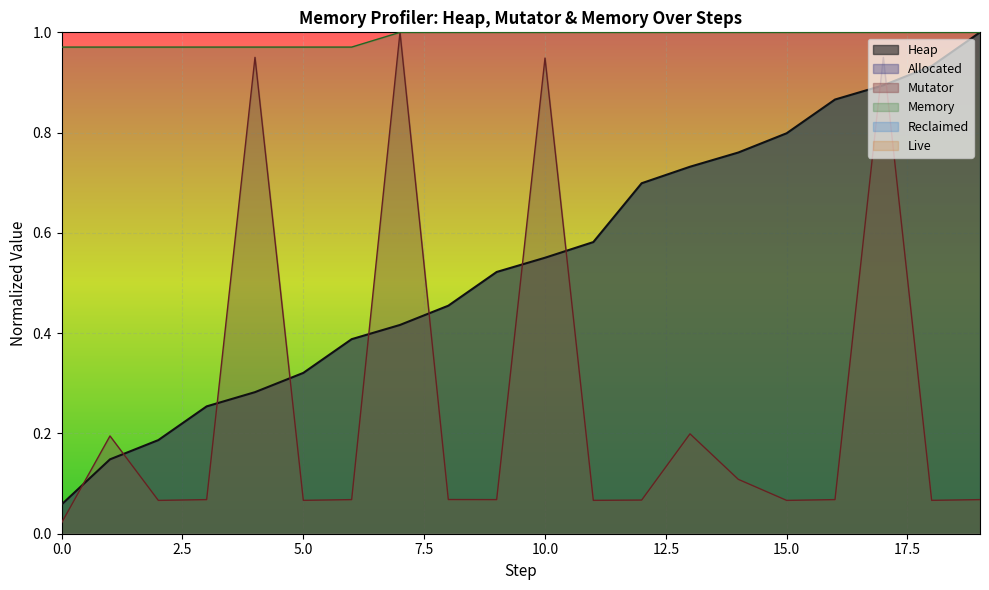

Is it true that Memory equals 1.0 at 13?

True